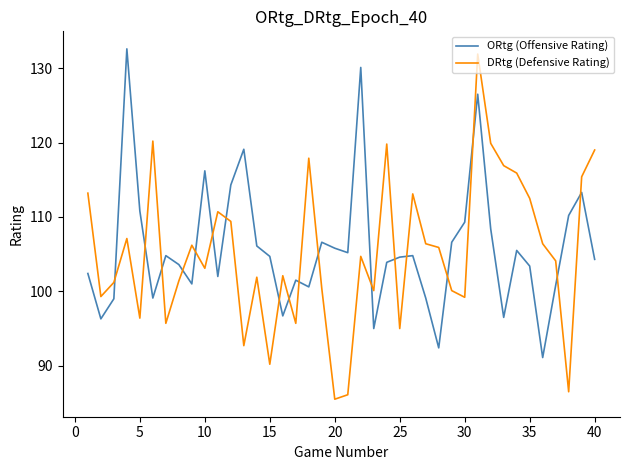

True or false: ORtg (Offensive Rating) has more than 1 interior local peaks.

True